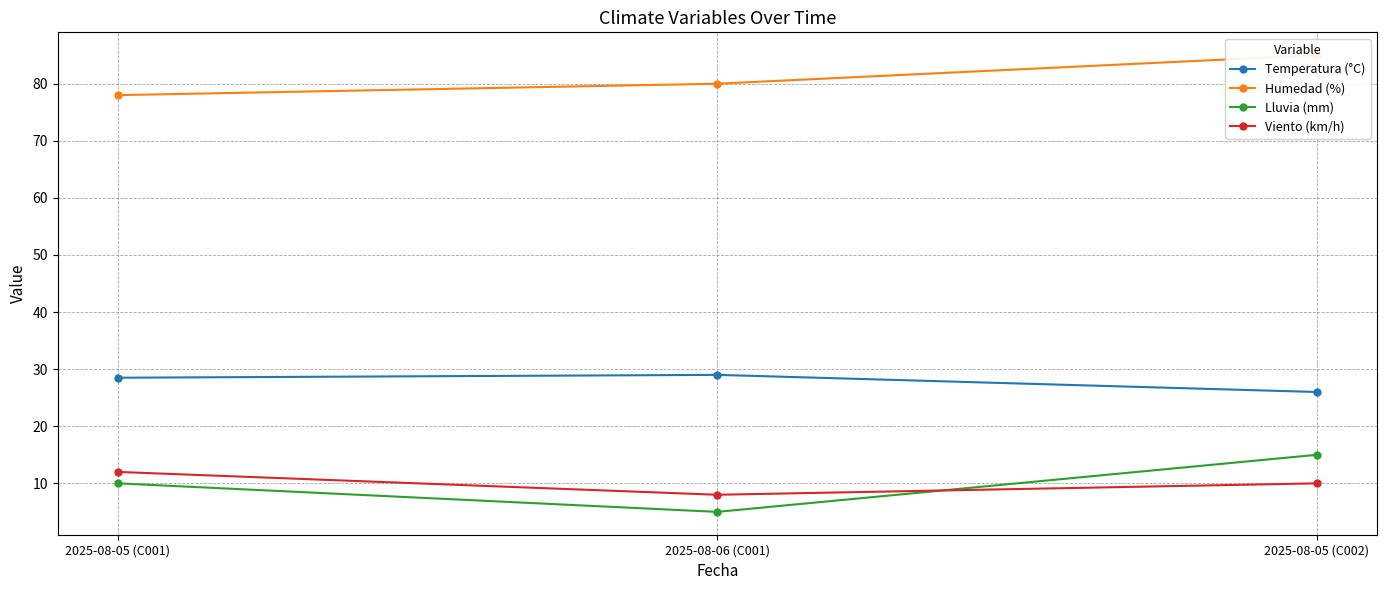

The value of Viento (km/h) at 2025-08-06 (C001) is 5.2. True or false?

False